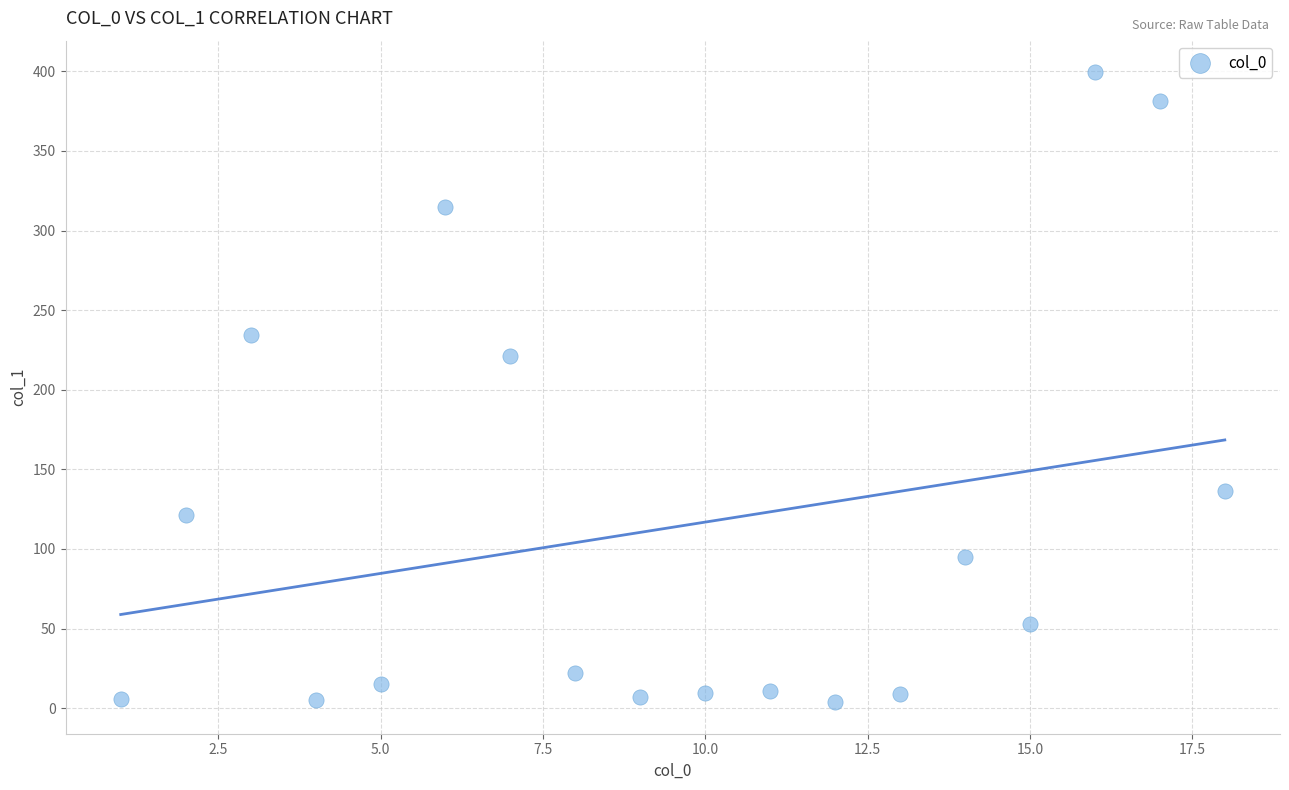

What Y value in the scatter plot is closest to 201?

221.4